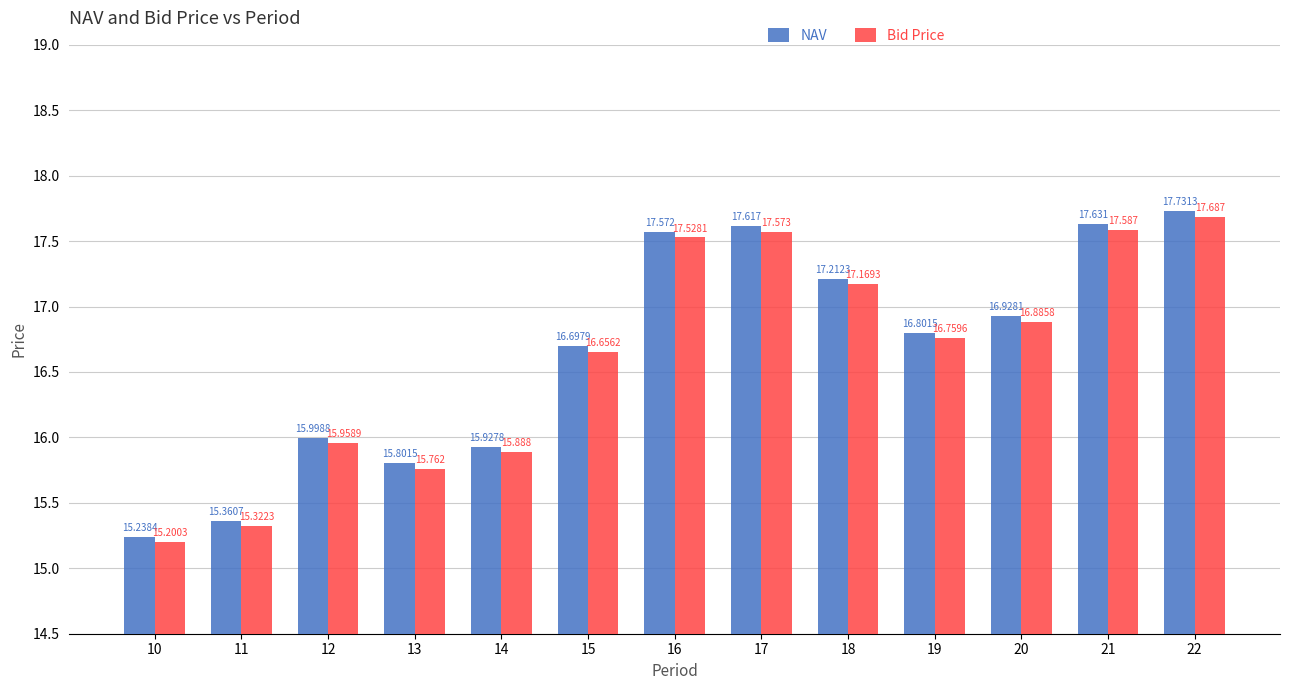

How many data points in NAV are above 16?

8